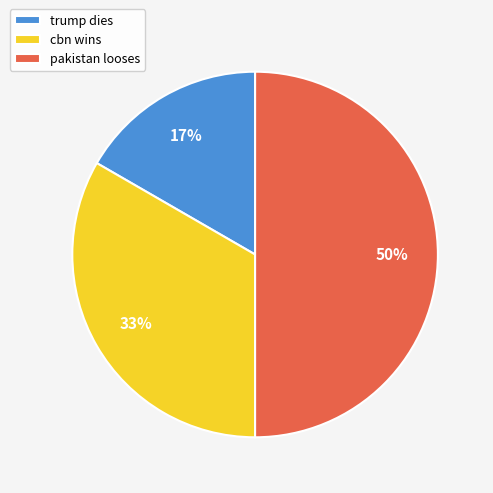

Do pakistan looses and cbn wins together represent more than half of the pie?

Yes